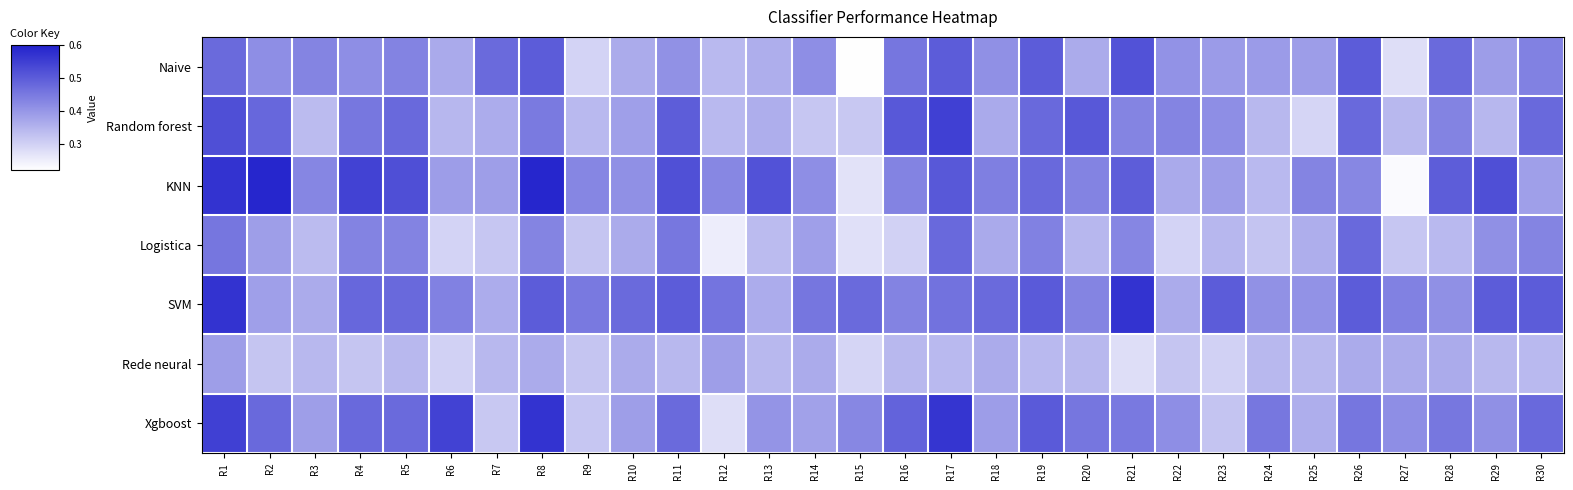

Which series has the largest total across all categories?

SVM